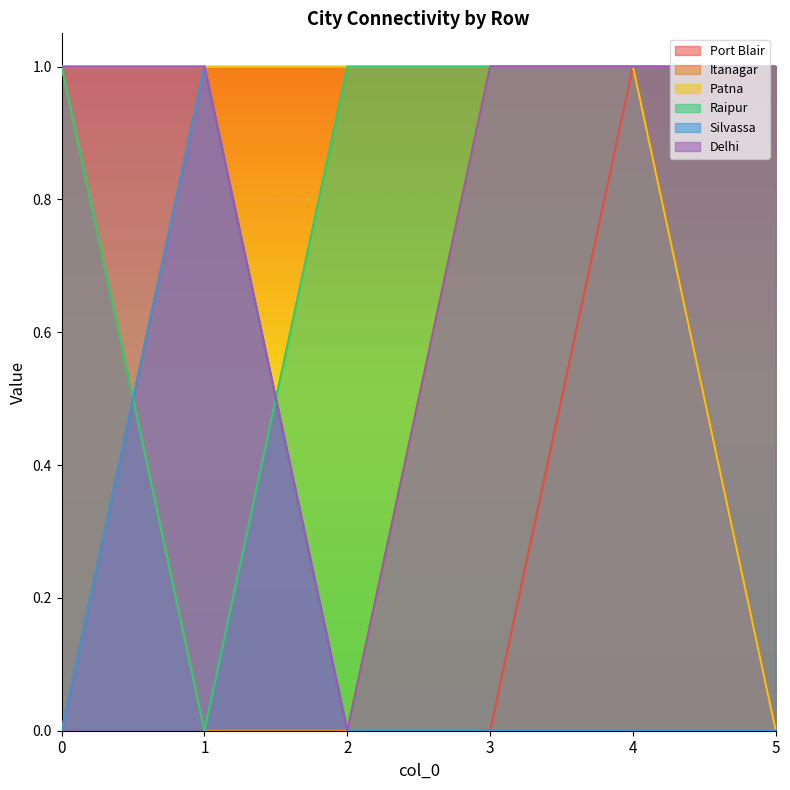

How many Port Blair values are between 0 and 1?

6